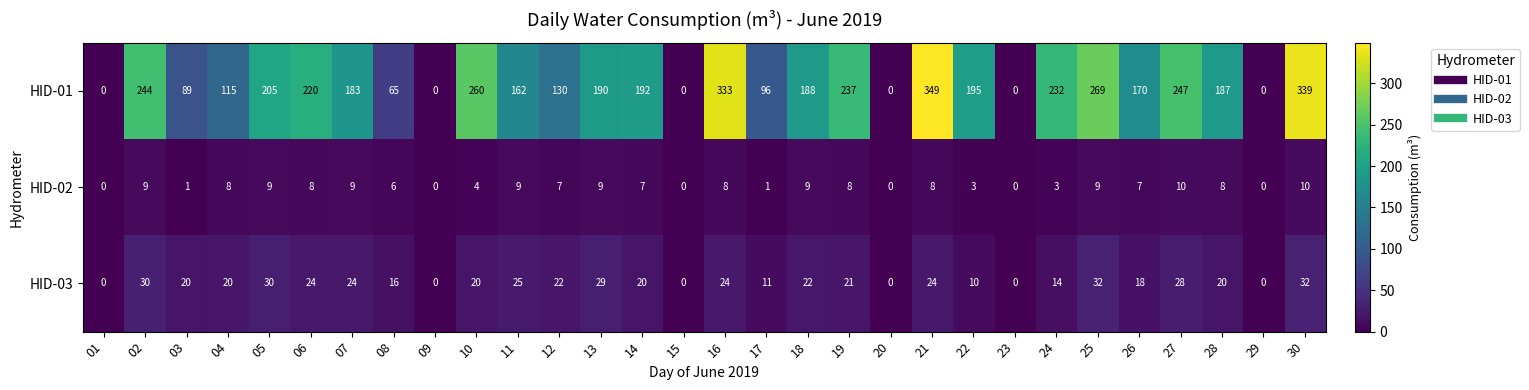

At how many categories does at least one series exceed 14?

24